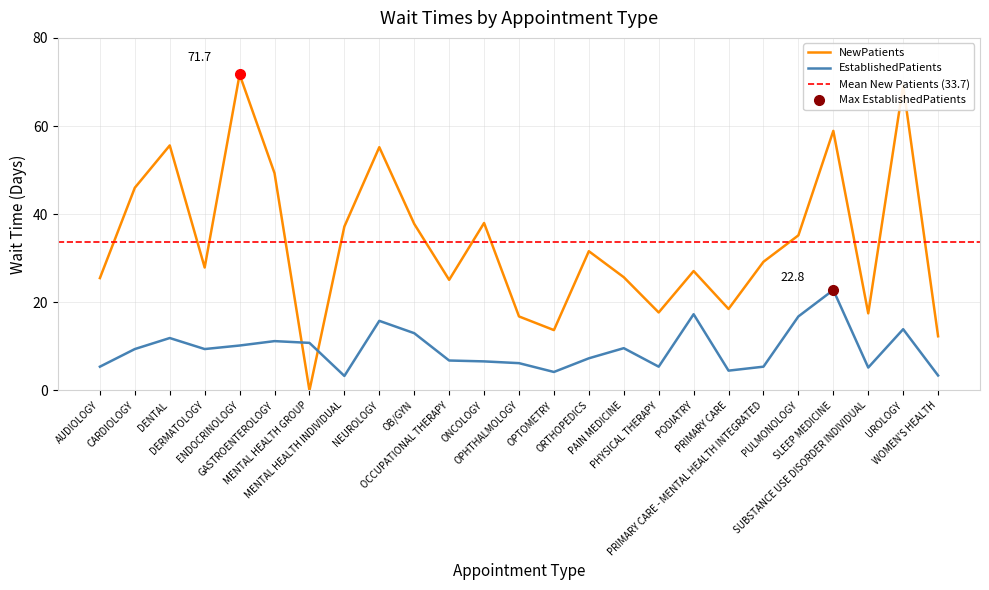

What are all the series names shown in the legend?

NewPatients, EstablishedPatients